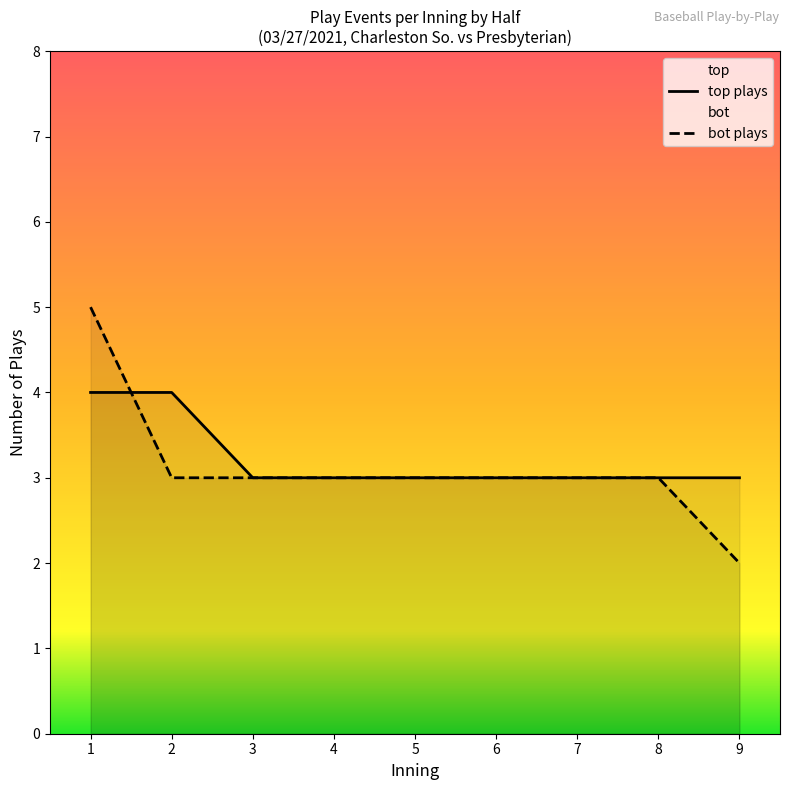

How many lines are shown in the chart?

2